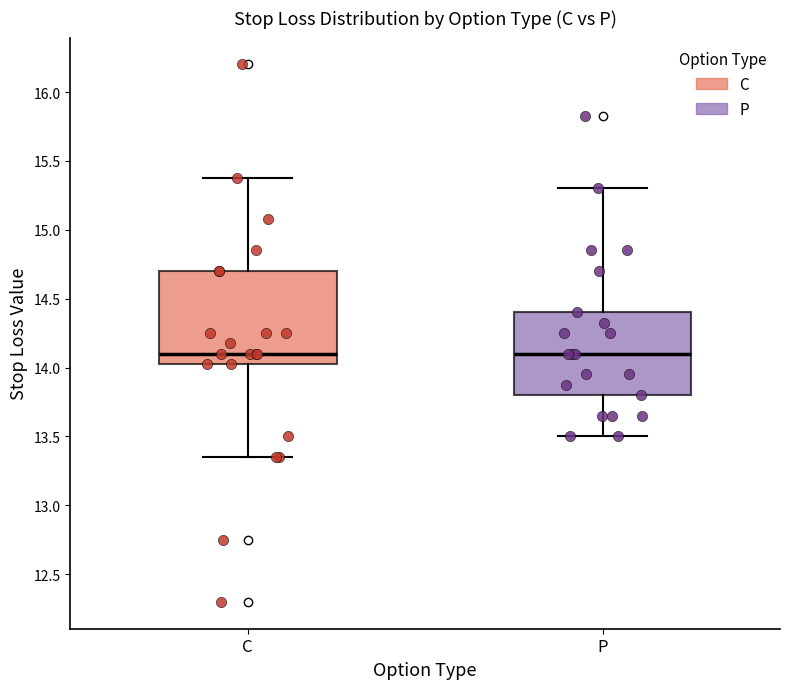

Where does the upper whisker of the box for P end on the y-axis? The values are not printed on the chart, so give them approximately, as read against the axis.

15.30